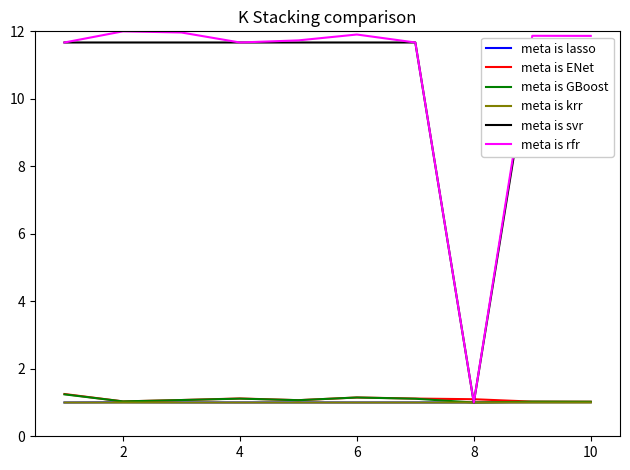

How many meta is krr values are between 1 and 2?

10